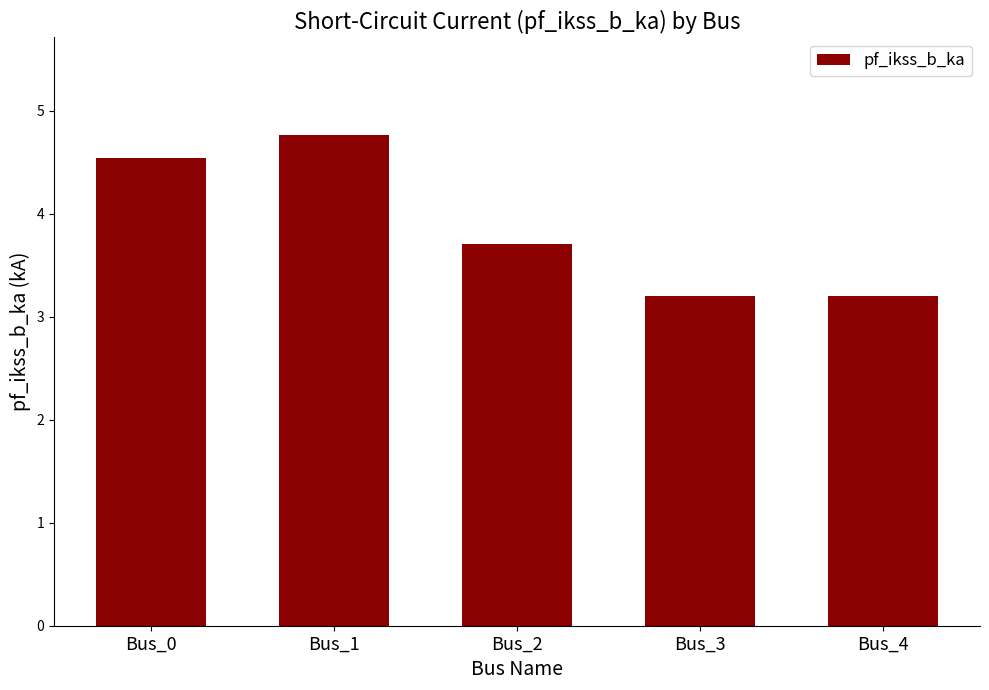

What is the sum of the values at Bus_1 and Bus_0?

9.3